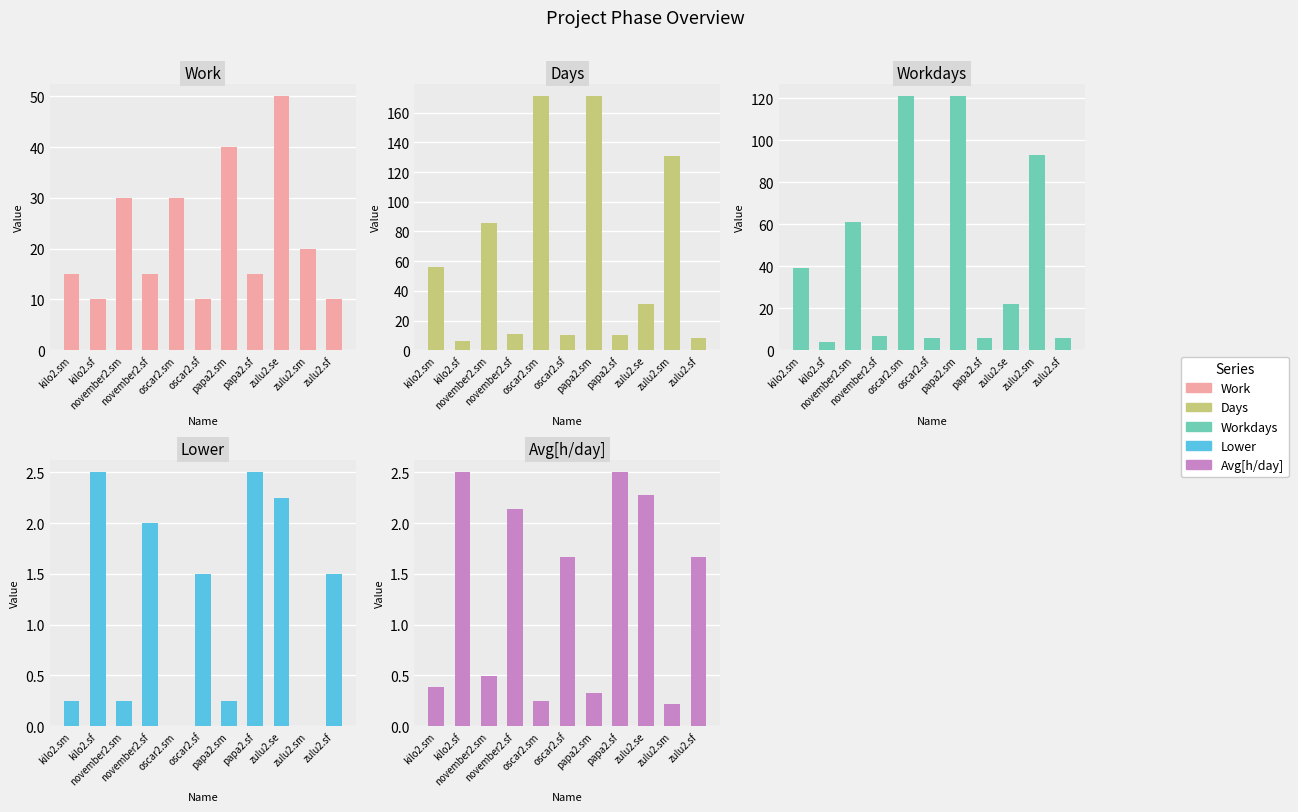

Reading left to right, what are all the values shown in this chart?

Work: 15.0	10.0	30.0	15.0	30.0	10.0	40.0	15.0	50.0	20.0	10.0
Days: 56.0	6.0	86.0	11.0	171.0	10.0	171.0	10.0	31.0	131.0	8.0
Workdays: 39.0	4.0	61.0	7.0	121.0	6.0	121.0	6.0	22.0	93.0	6.0
Lower: 0.2	2.5	0.2	2.0	0.0	1.5	0.2	2.5	2.2	0.0	1.5
Avg[h/day]: 0.4	2.5	0.5	2.1	0.2	1.7	0.3	2.5	2.3	0.2	1.7